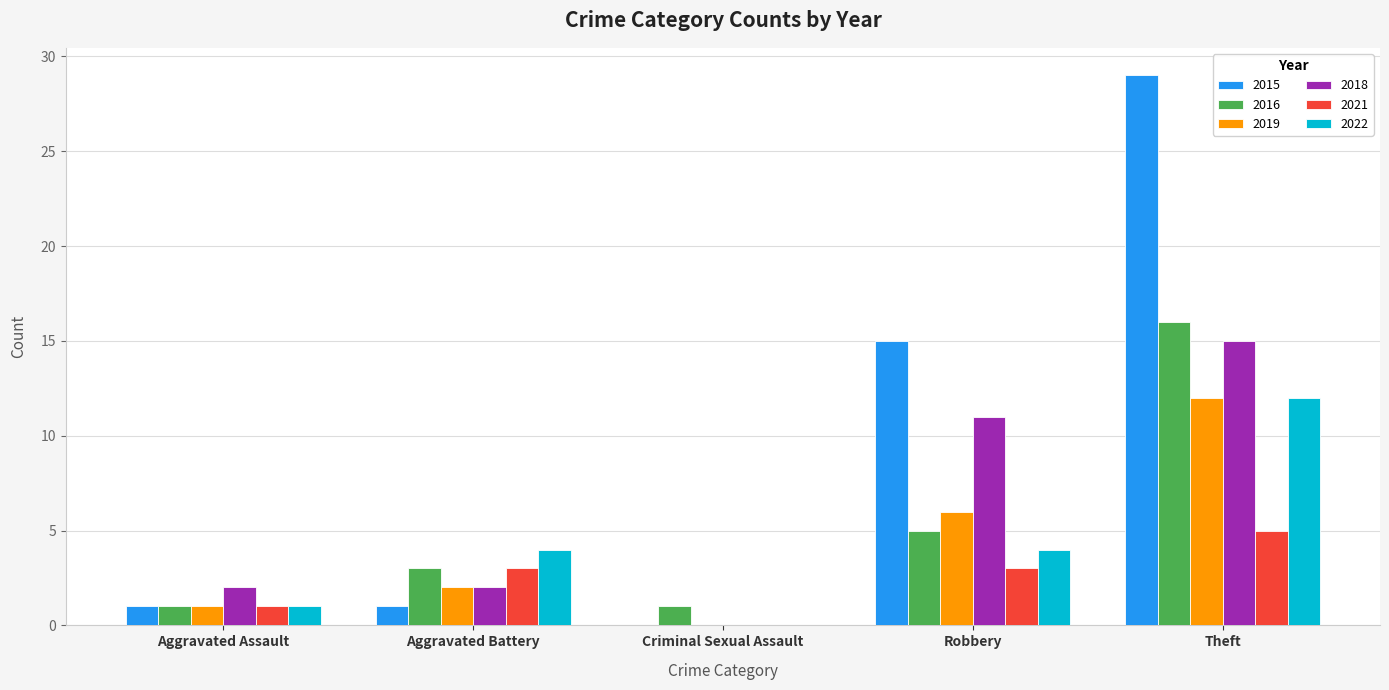

The value of 2018 at Aggravated Battery is 0. True or false?

False